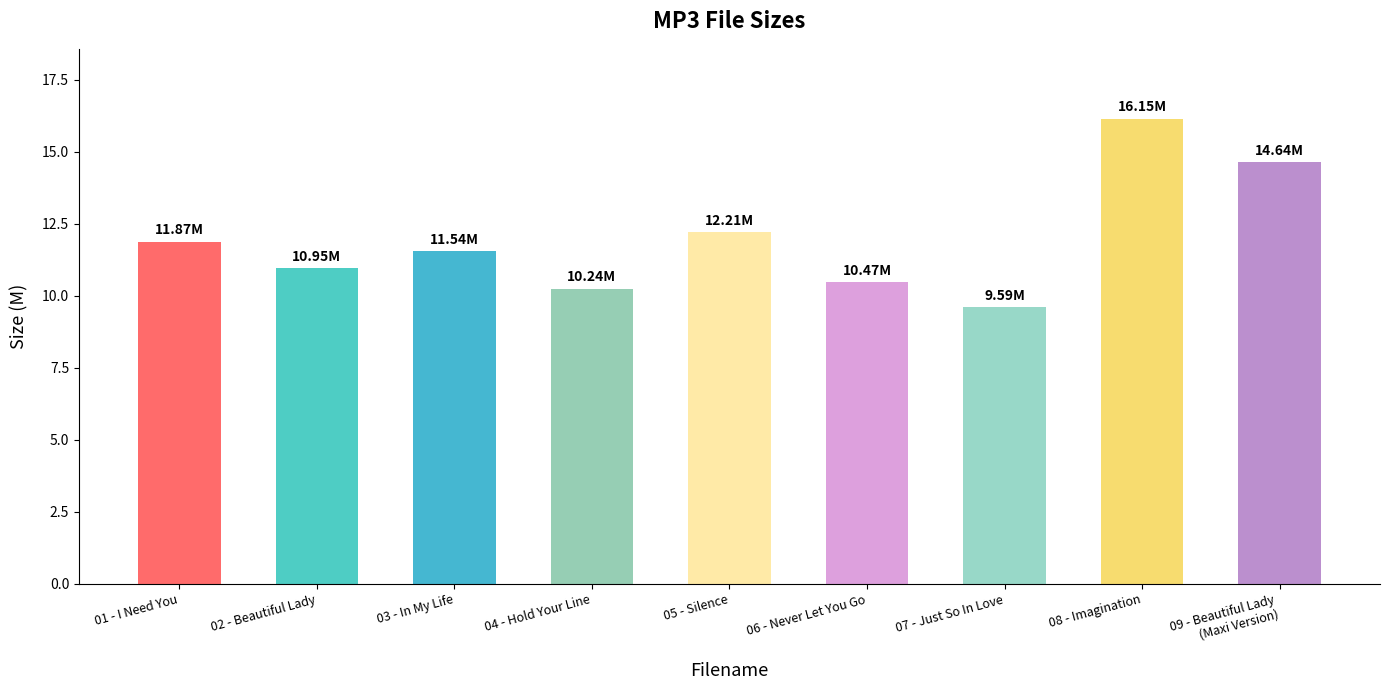

Approximately how many times larger is the value at 03 - In My Life compared to 08 - Imagination?

0.7